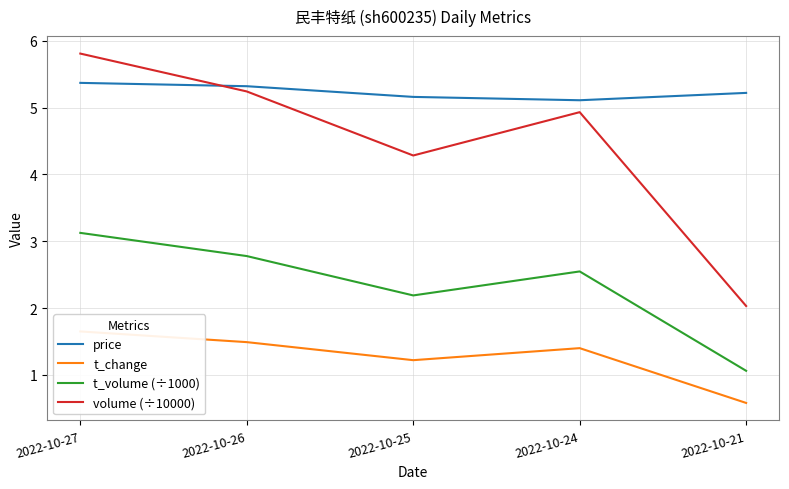

Where is t_volume (÷1000) nearest to the value 2?

2022-10-25